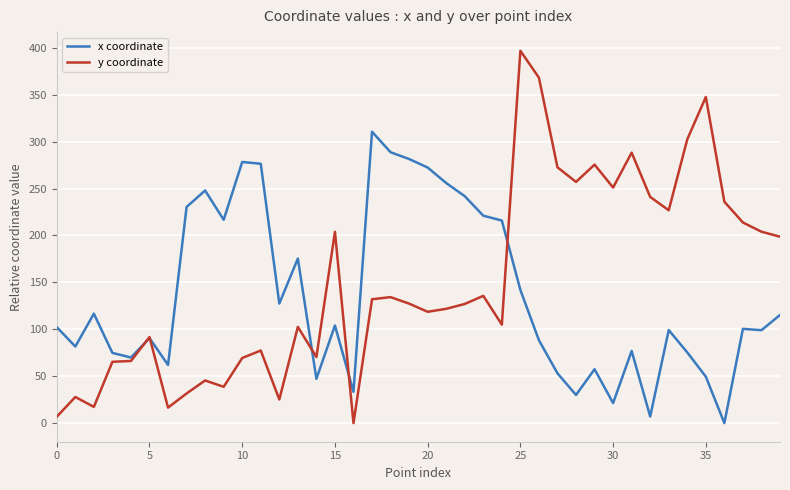

How many values in the y coordinate series are below 127?

19